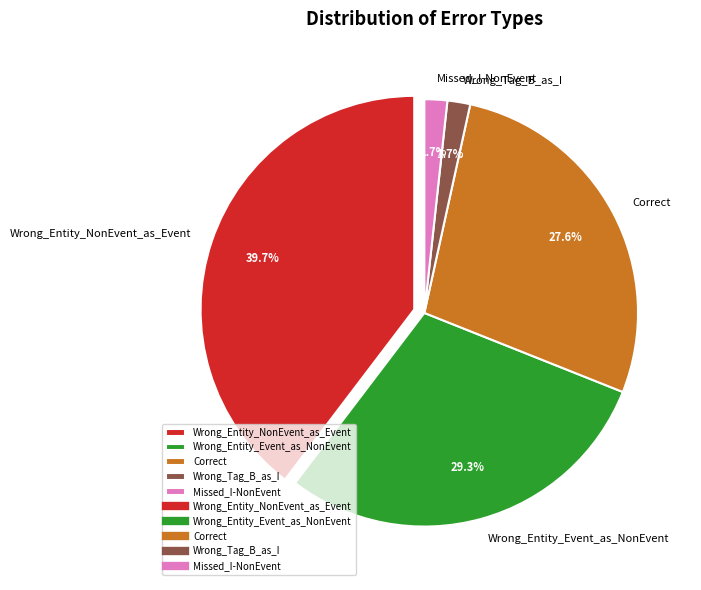

How much of the chart is everything except Wrong_Tag_B_as_I?

98.3%